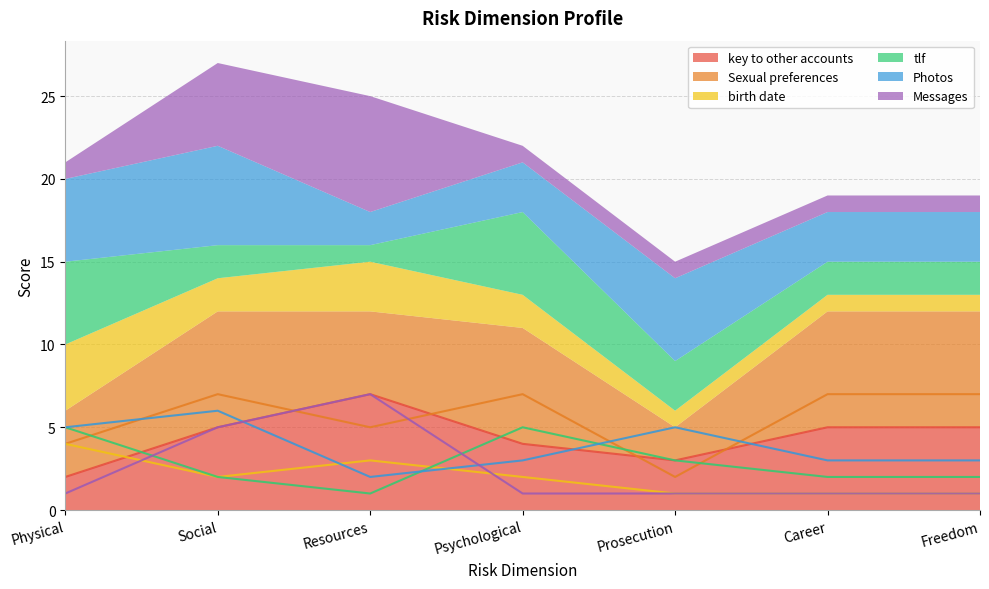

Reading left to right, list all the values displayed in this chart.

key to other accounts: Physical=2	Social=5	Resources=7	Psychological=4	Prosecution=3	Career=5	Freedom=5
Sexual preferences: Physical=4	Social=7	Resources=5	Psychological=7	Prosecution=2	Career=7	Freedom=7
birth date: Physical=4	Social=2	Resources=3	Psychological=2	Prosecution=1	Career=1	Freedom=1
tlf: Physical=5	Social=2	Resources=1	Psychological=5	Prosecution=3	Career=2	Freedom=2
Photos: Physical=5	Social=6	Resources=2	Psychological=3	Prosecution=5	Career=3	Freedom=3
Messages: Physical=1	Social=5	Resources=7	Psychological=1	Prosecution=1	Career=1	Freedom=1